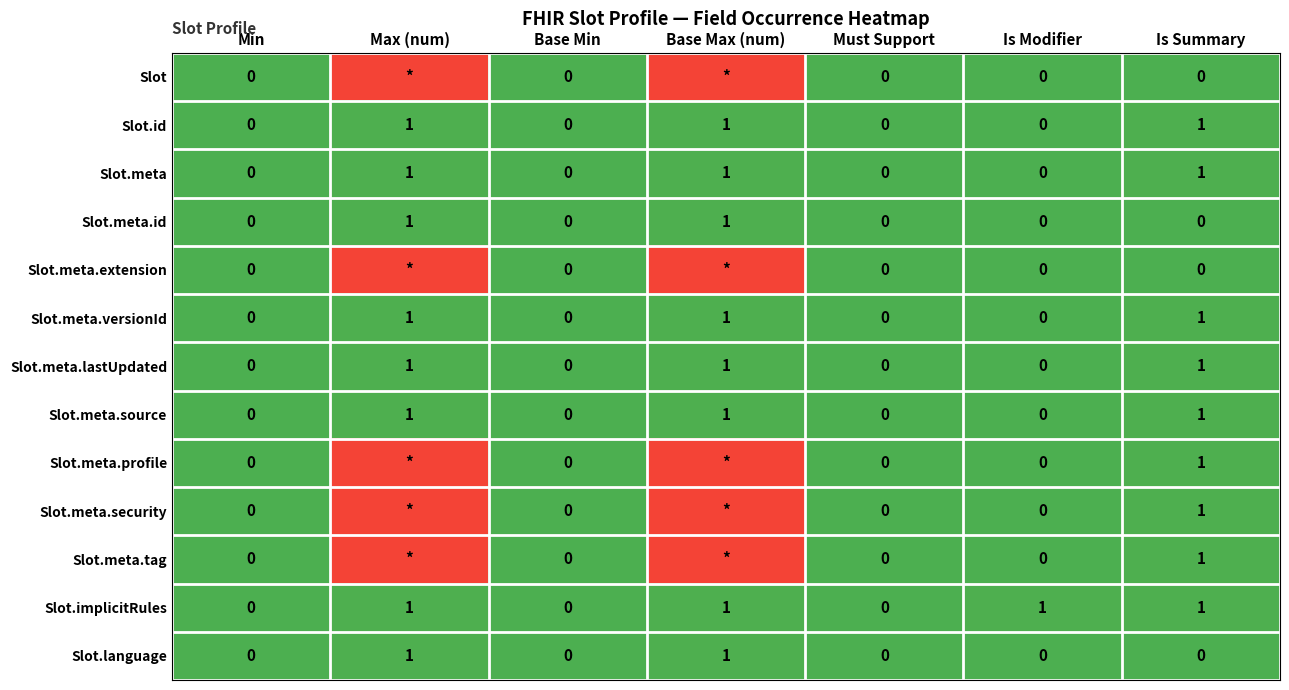

How many Slot.meta.lastUpdated values are between 0 and 1?

7